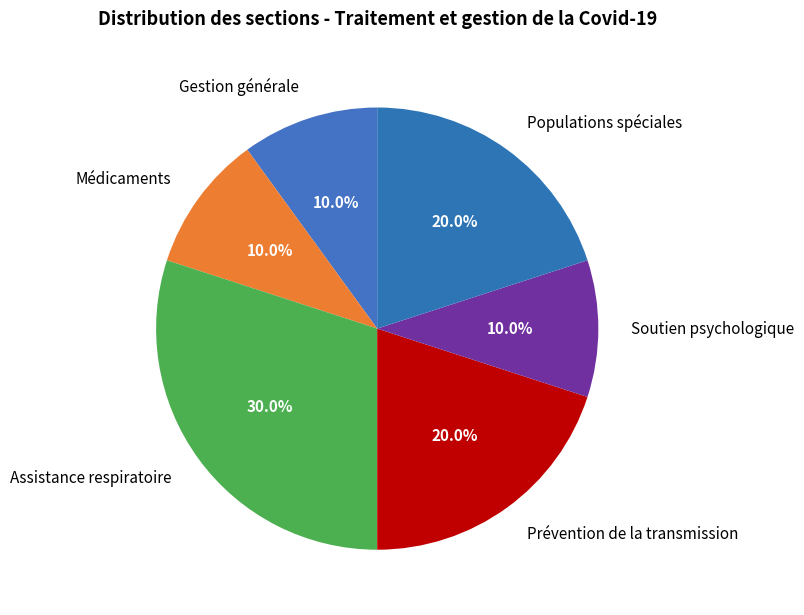

How many slices are in this pie chart?

6